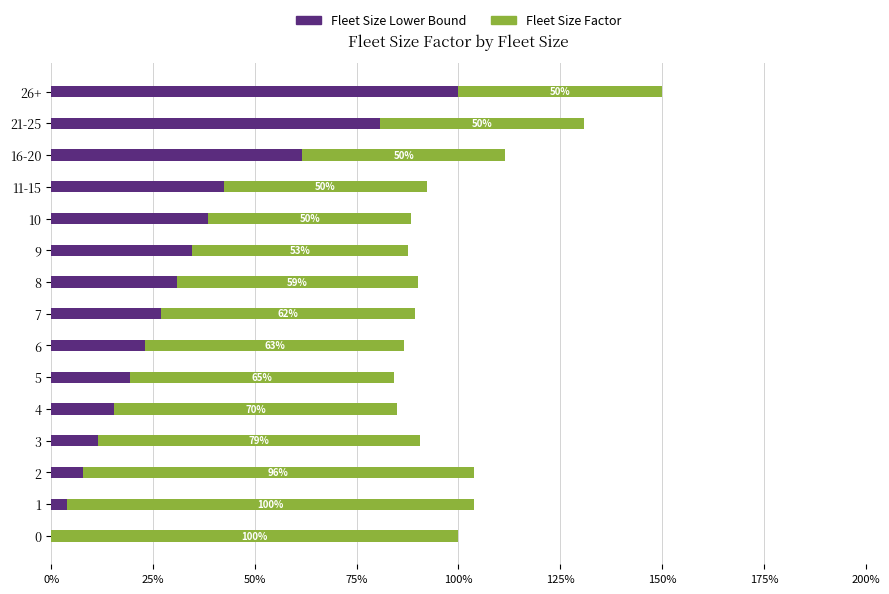

At which category is the sum across all series the highest?

26+